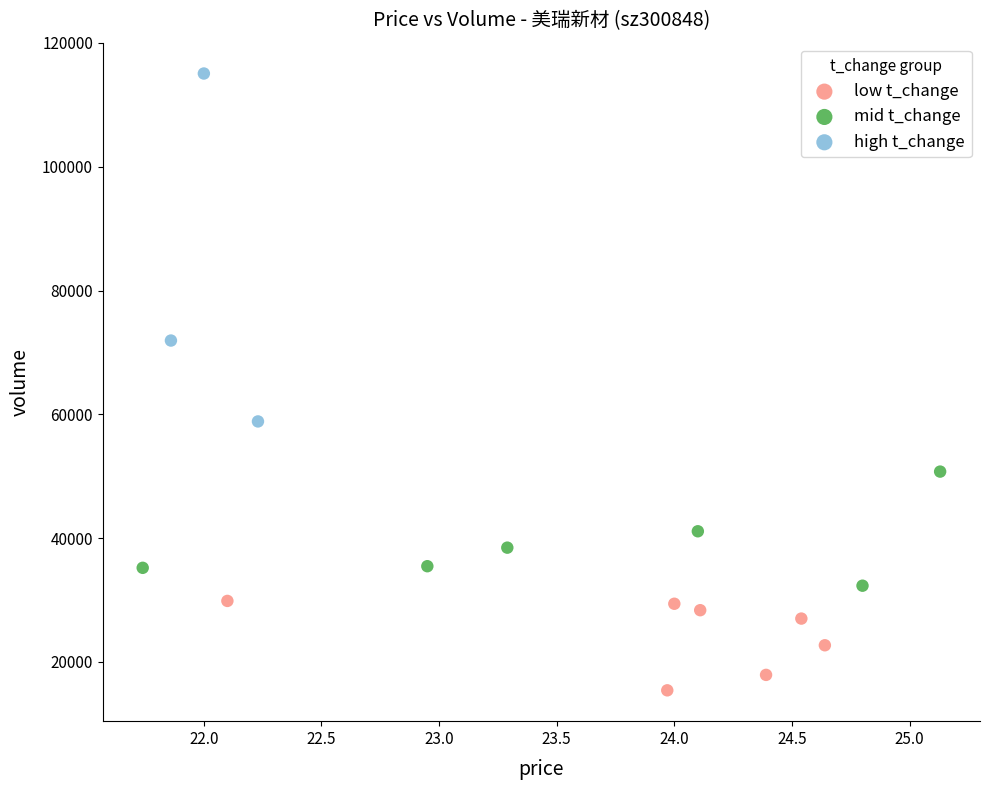

Which series has the widest spread of Y values?

high t_change